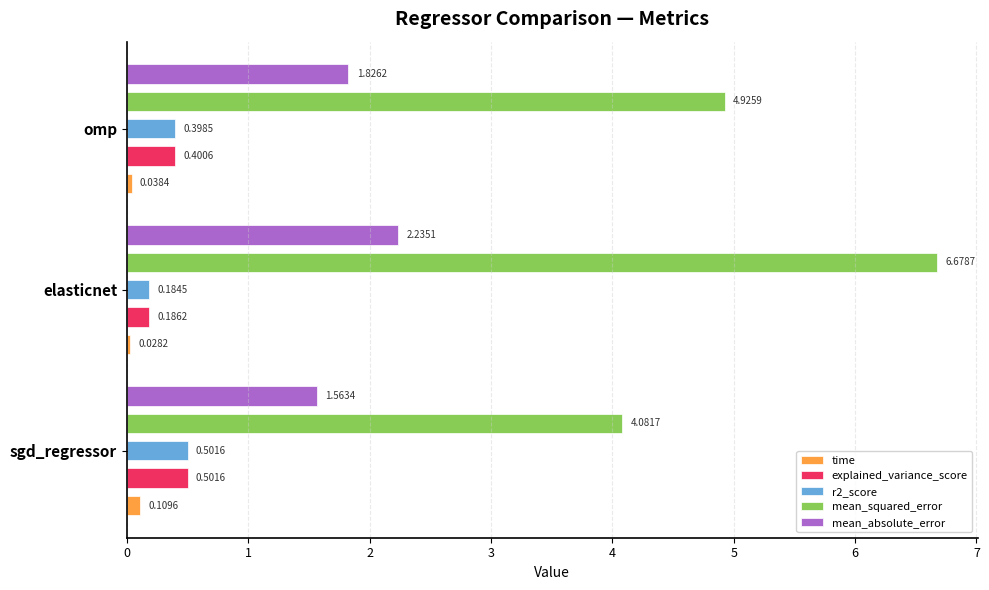

How many bars are there in total?

15